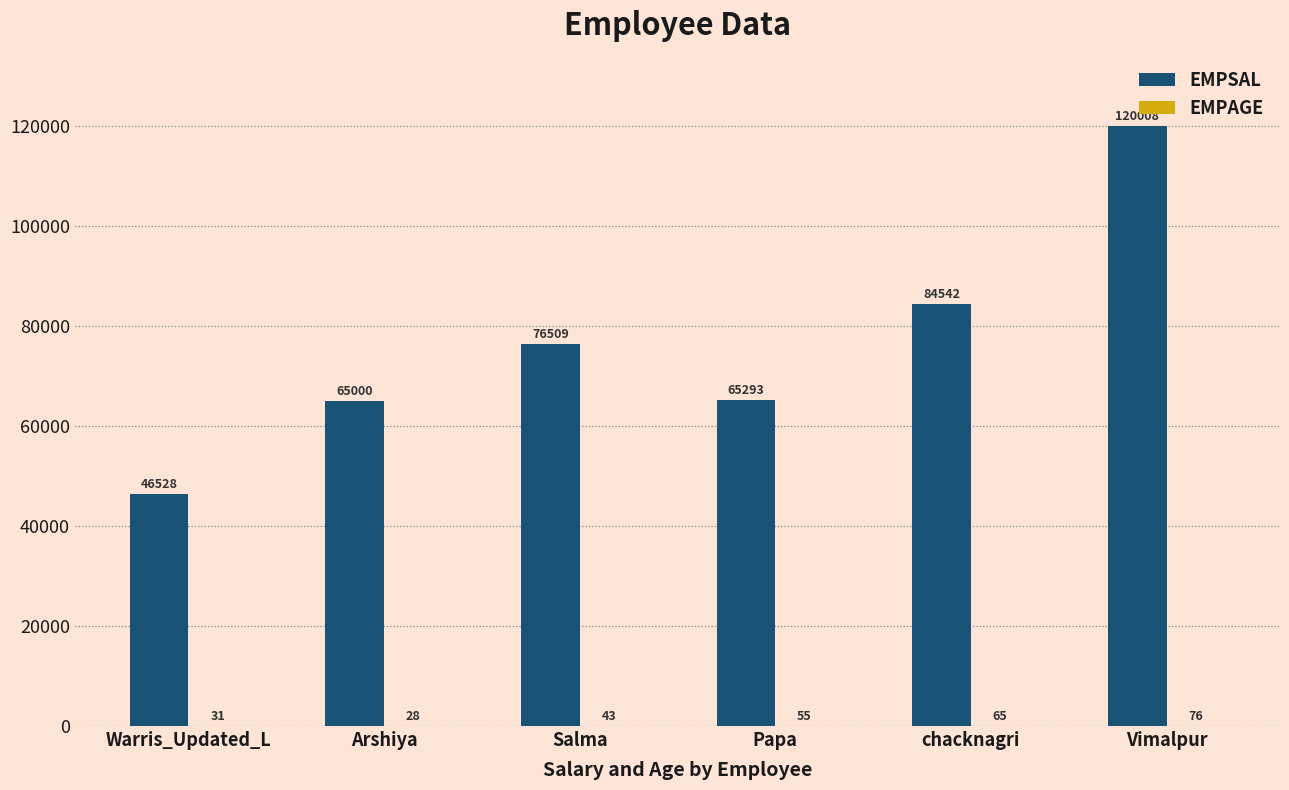

Between Warris_Updated_L and Arshiya, which series saw the biggest shift?

EMPSAL